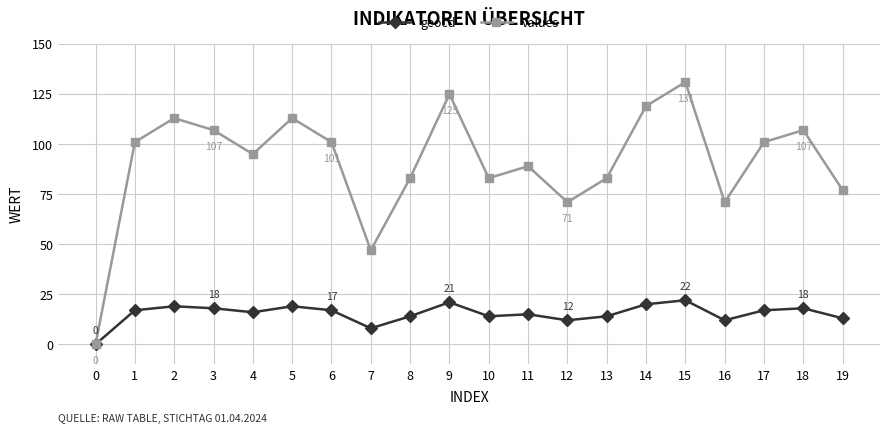

Where is the first local minimum for values?

4